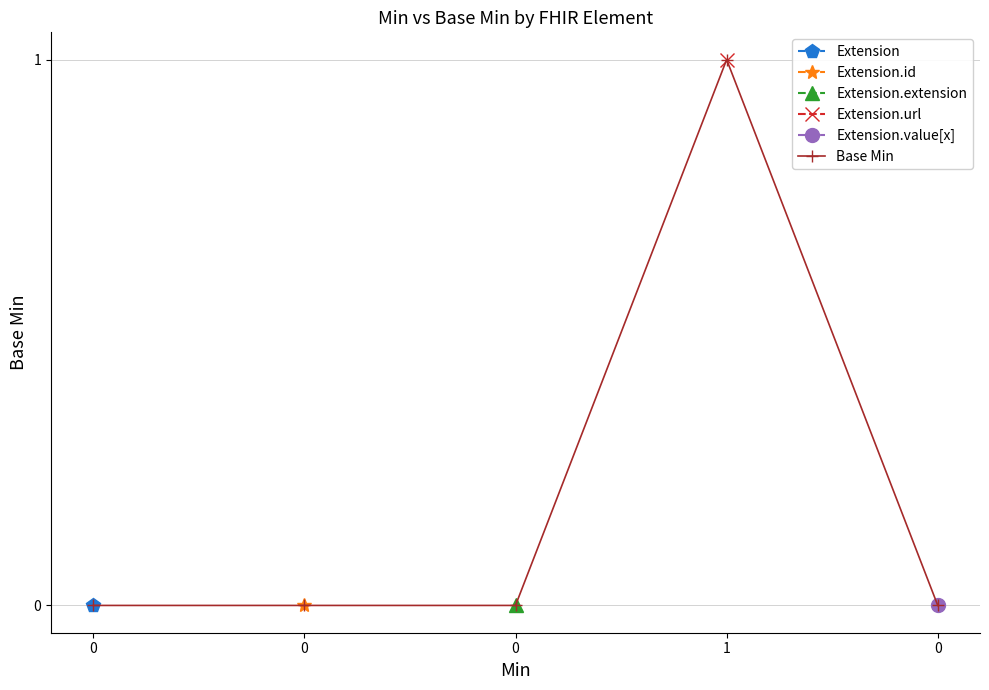

What is the change in value from 0 to 1?

+1